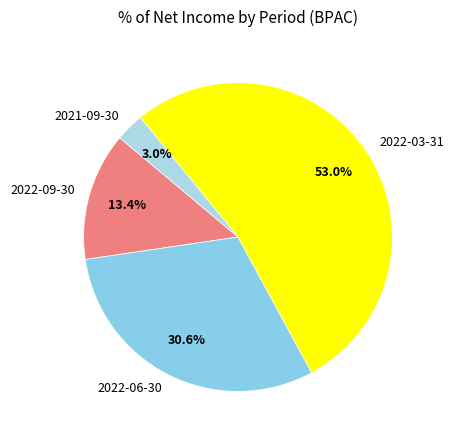

Which slice is the smallest?

2021-09-30